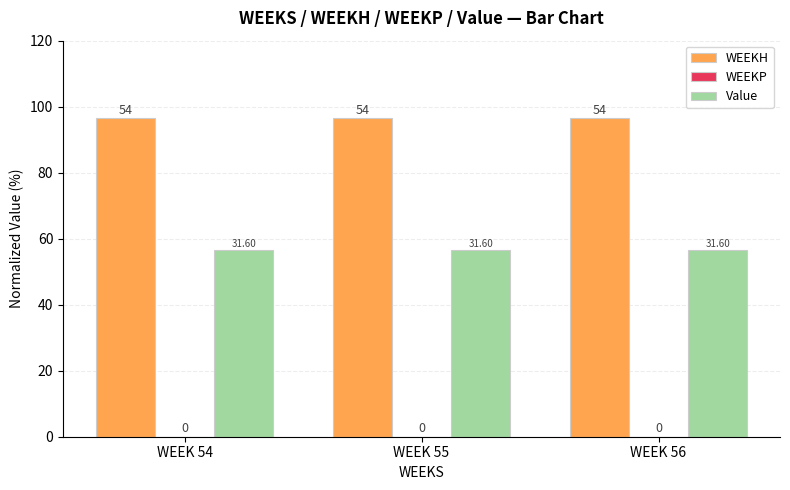

What is the average value of the WEEKH series?

96.4